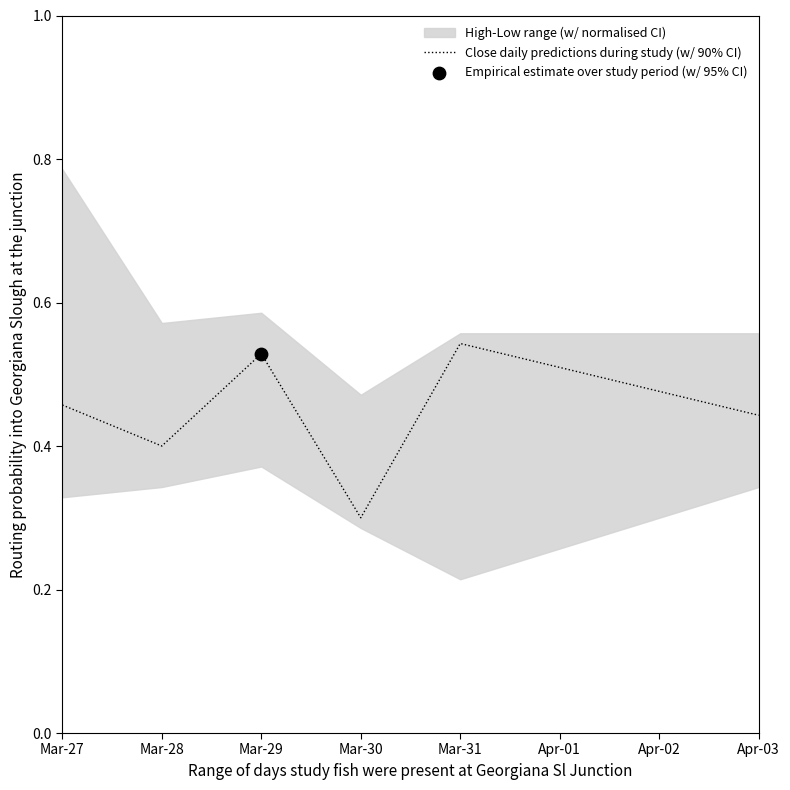

What is the change in value from Mar-28 to Mar-31?

+0.1